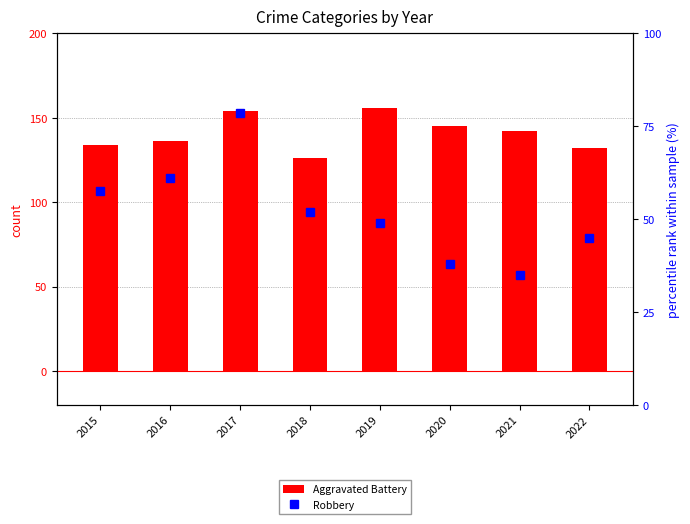

True or false: Robbery has a value of 20.2 at 2017.

False